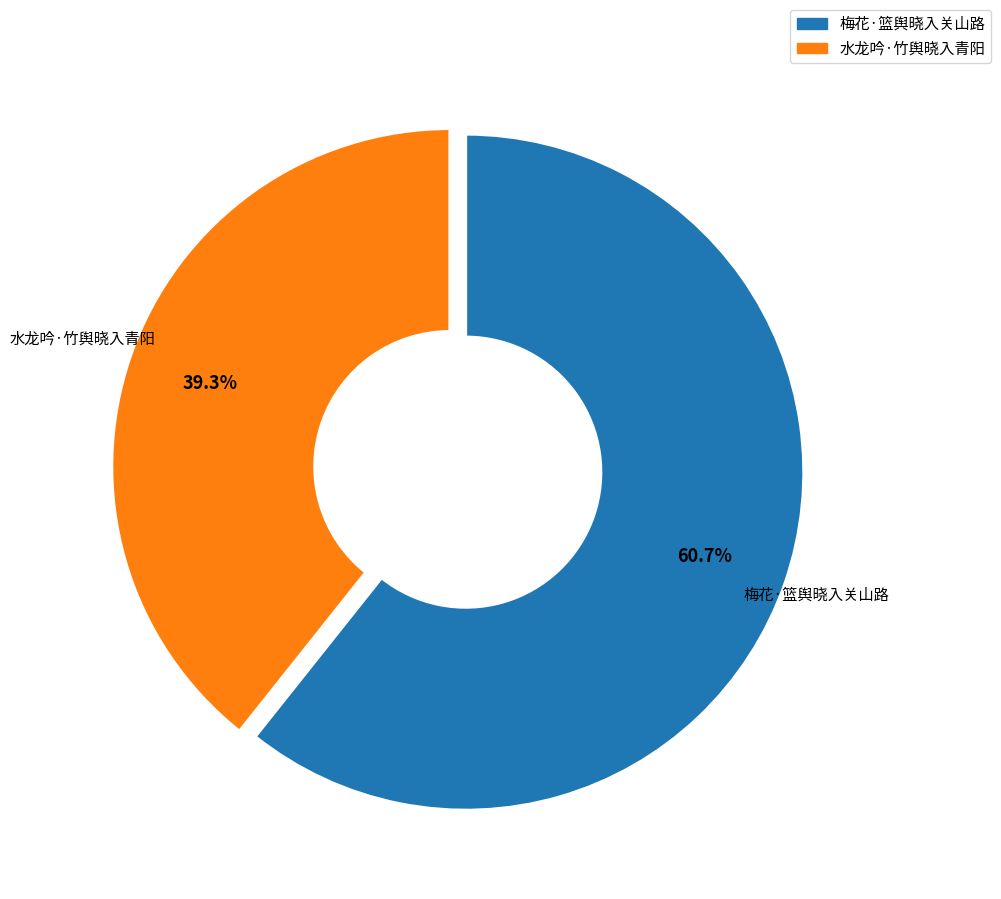

True or false: 梅花·篮舆晓入关山路 accounts for 74% of the total.

False